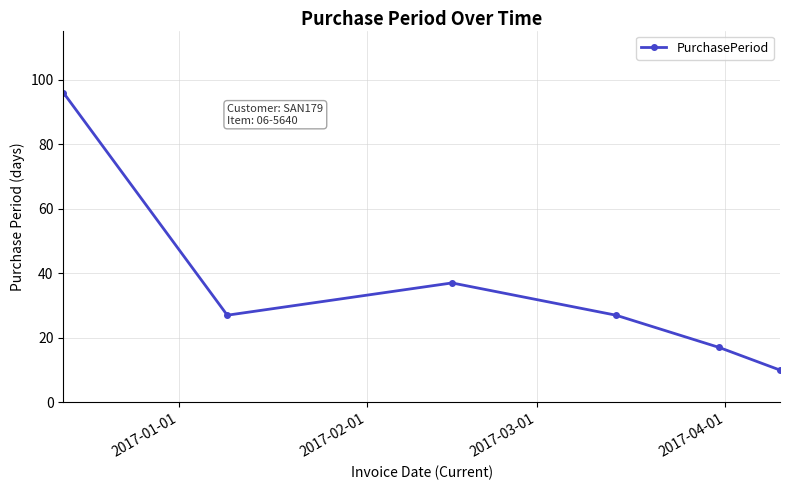

What is the average value?

36